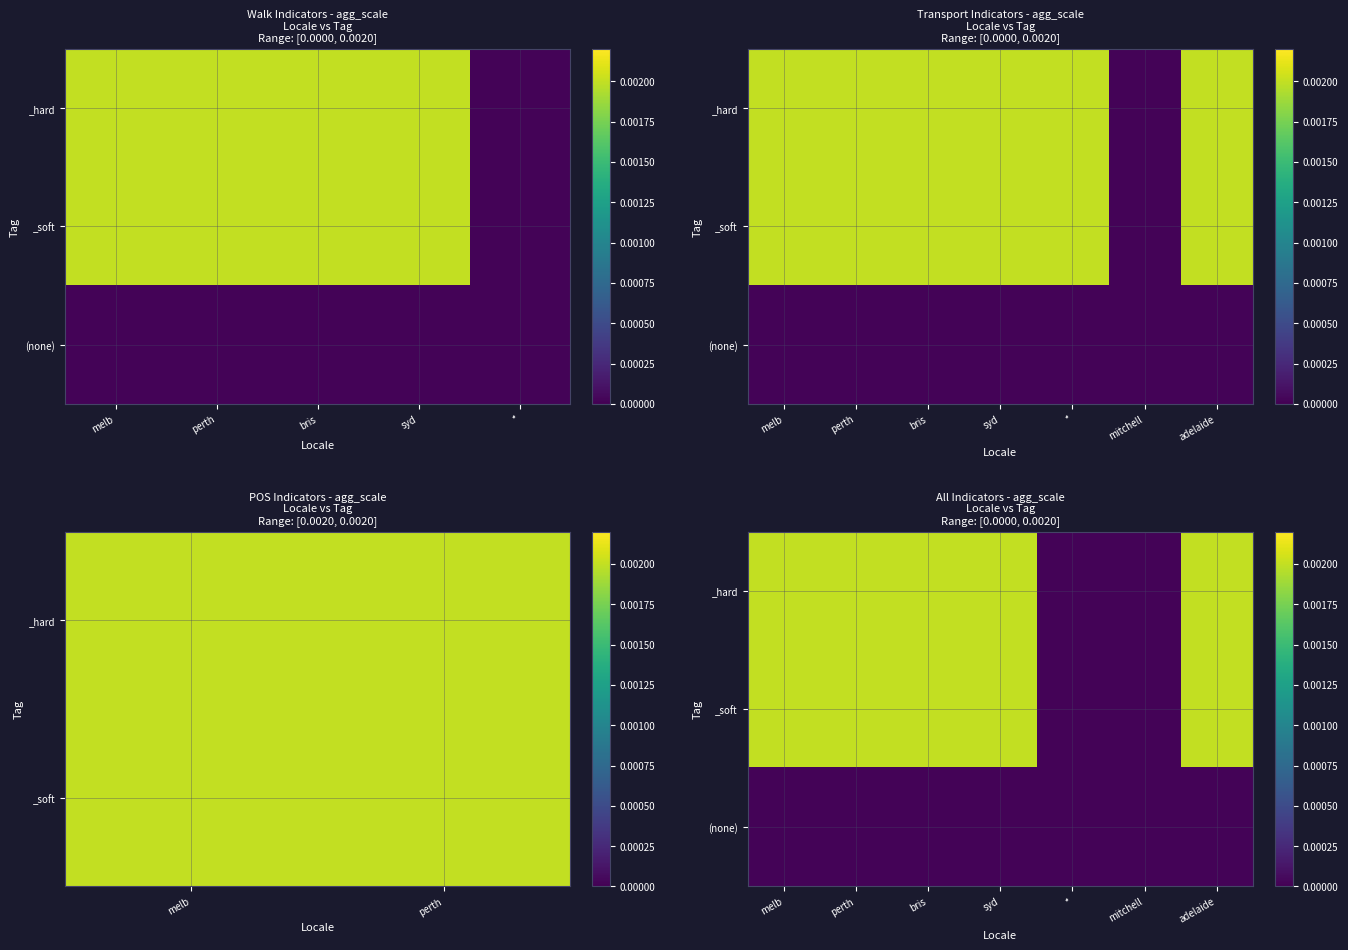

Count the number of categories in the chart.

7